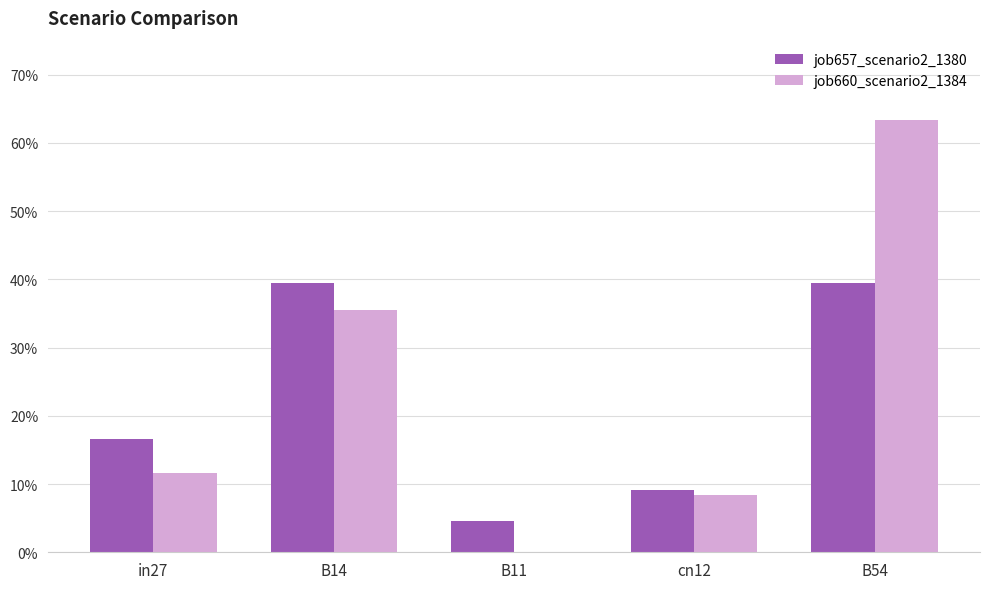

What are all the series names shown in the legend?

job657_scenario2_1380, job660_scenario2_1384